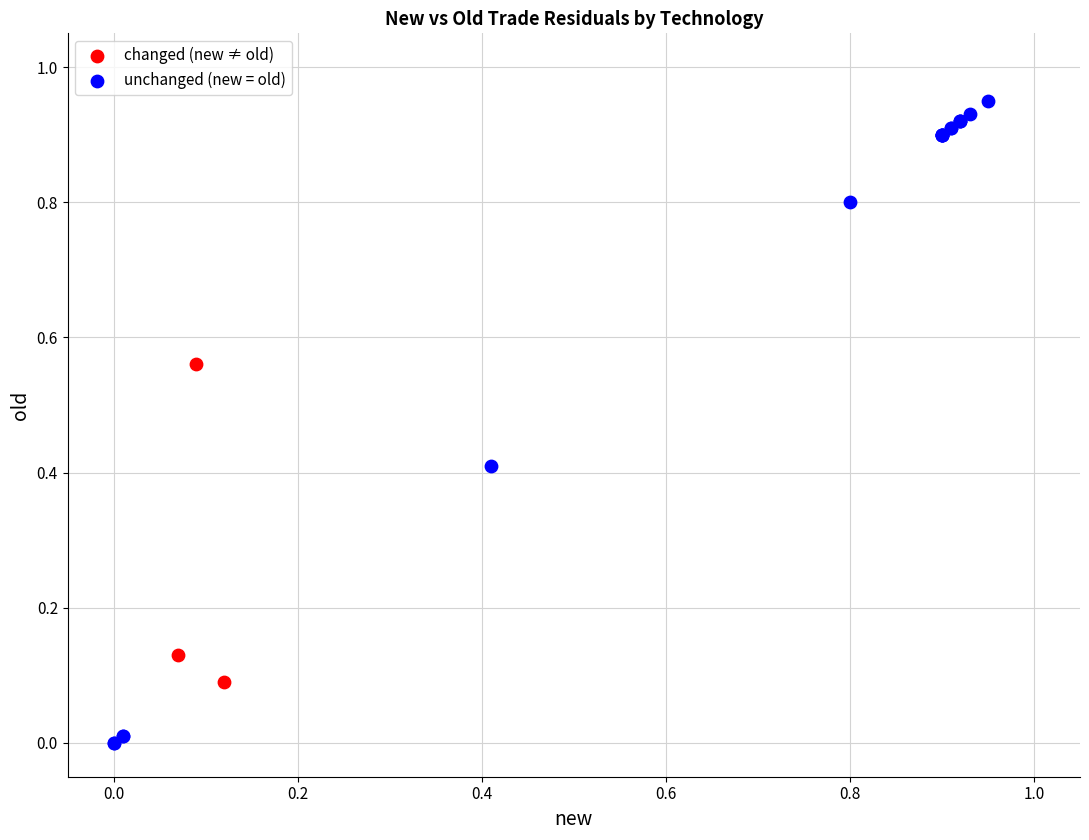

Which series has the widest spread of Y values?

unchanged (new = old)